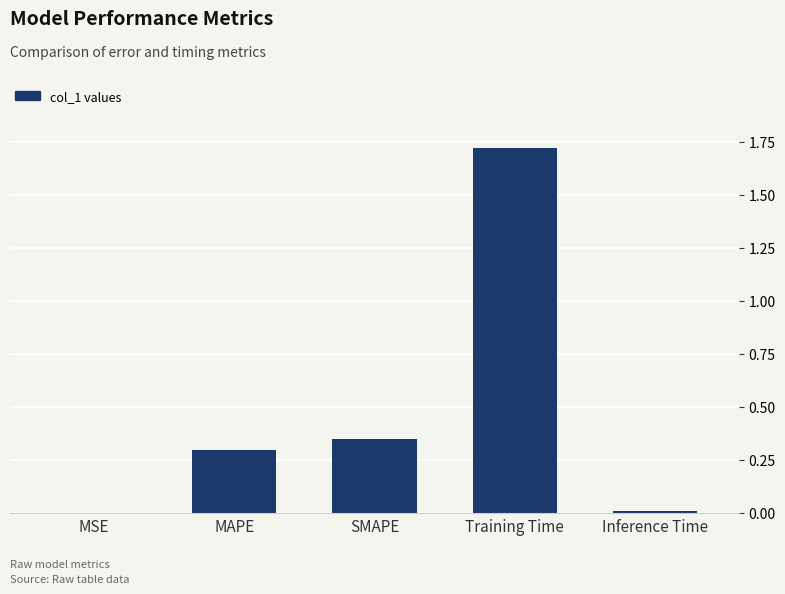

Which category has the highest value across all series?

Training Time